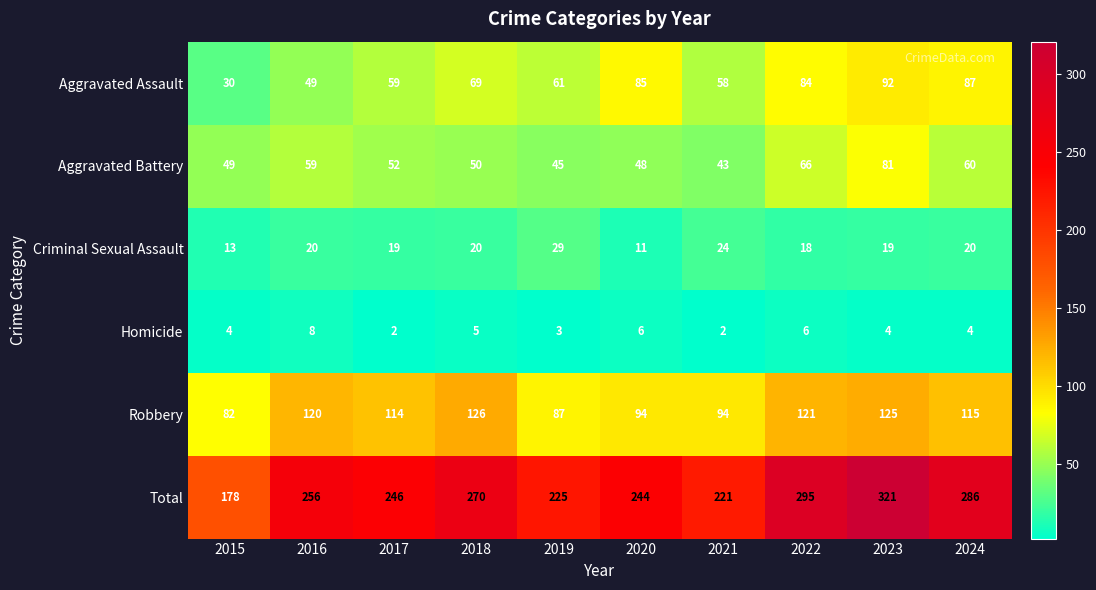

At which category is the sum across all series the highest?

2023